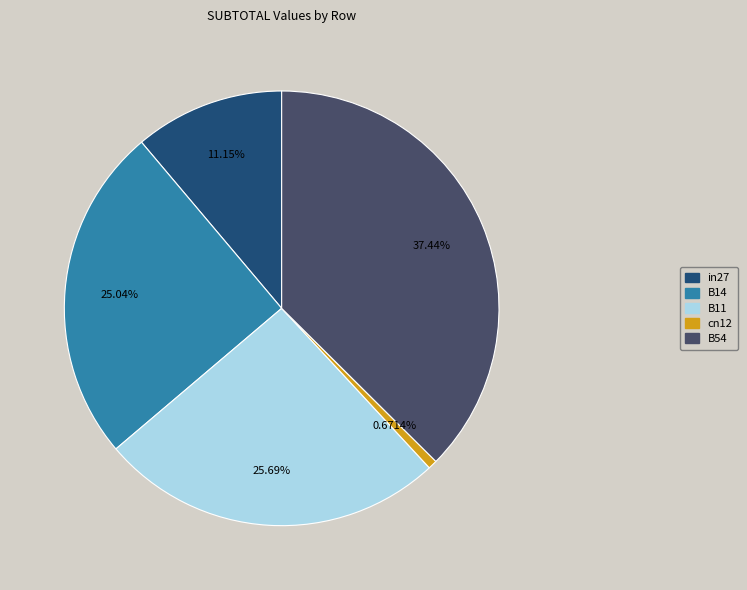

To the nearest percent, what percentage of the pie is B14?

25%